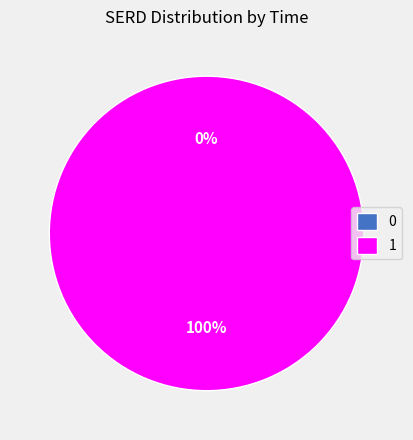

Which category accounts for the majority?

1